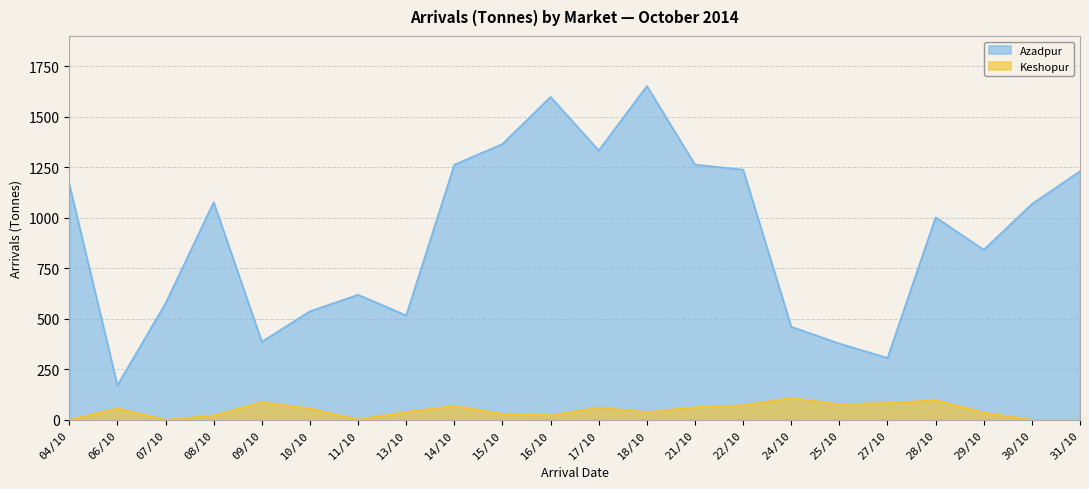

What is the total value across all series at 18/10?

1691.0